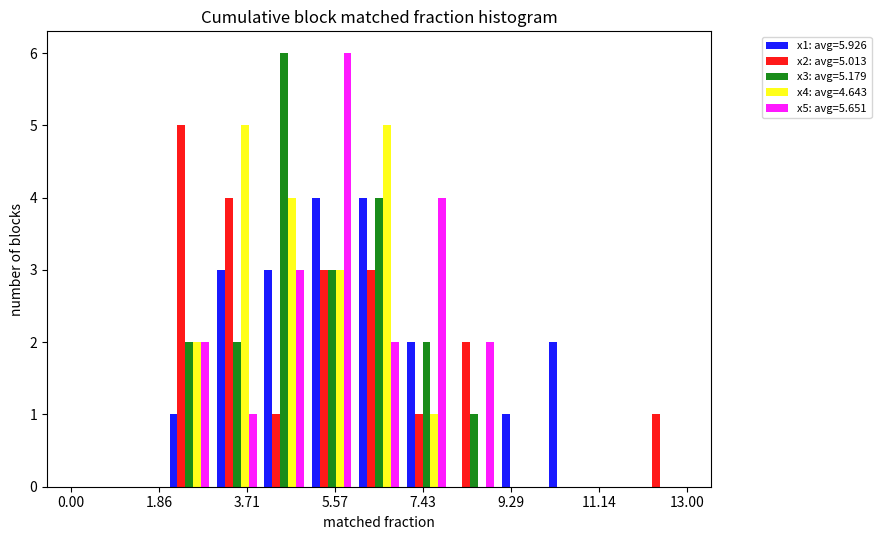

In the x3: avg=5.179 series, which range on the x-axis has the tallest bar?

4 to 5